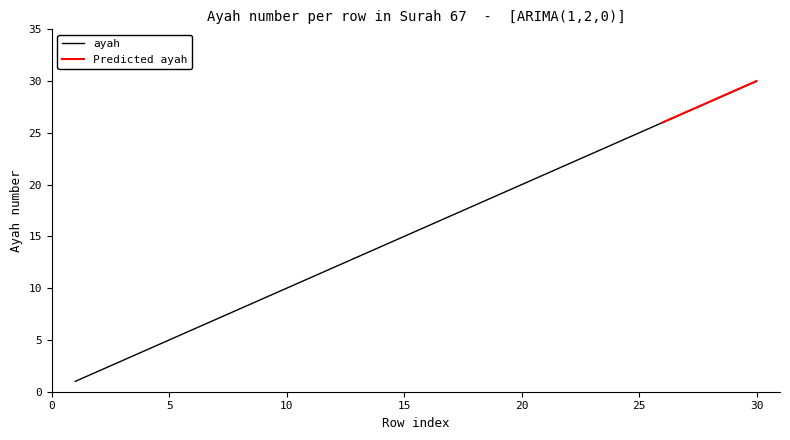

What is the difference between the values at 24 and 12?

12